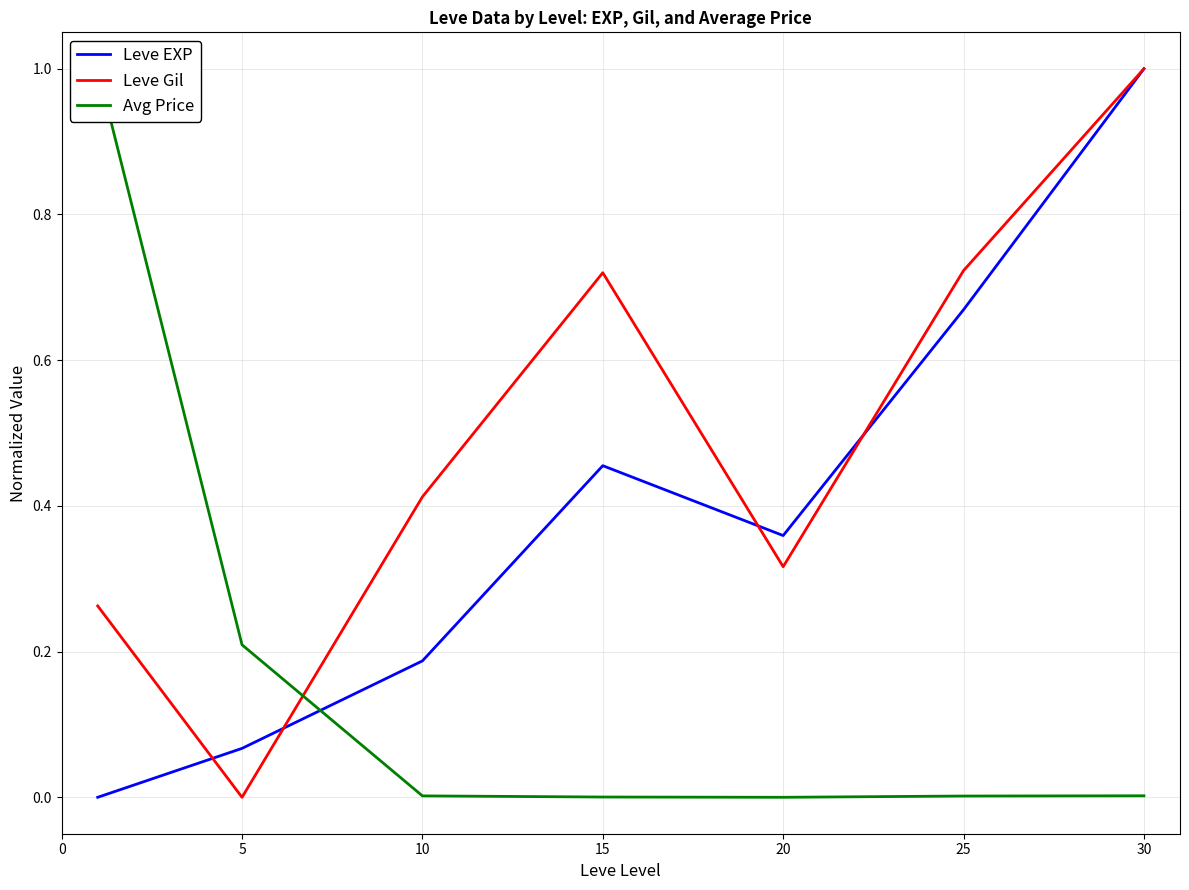

Between 15 and 5, which is larger?

15